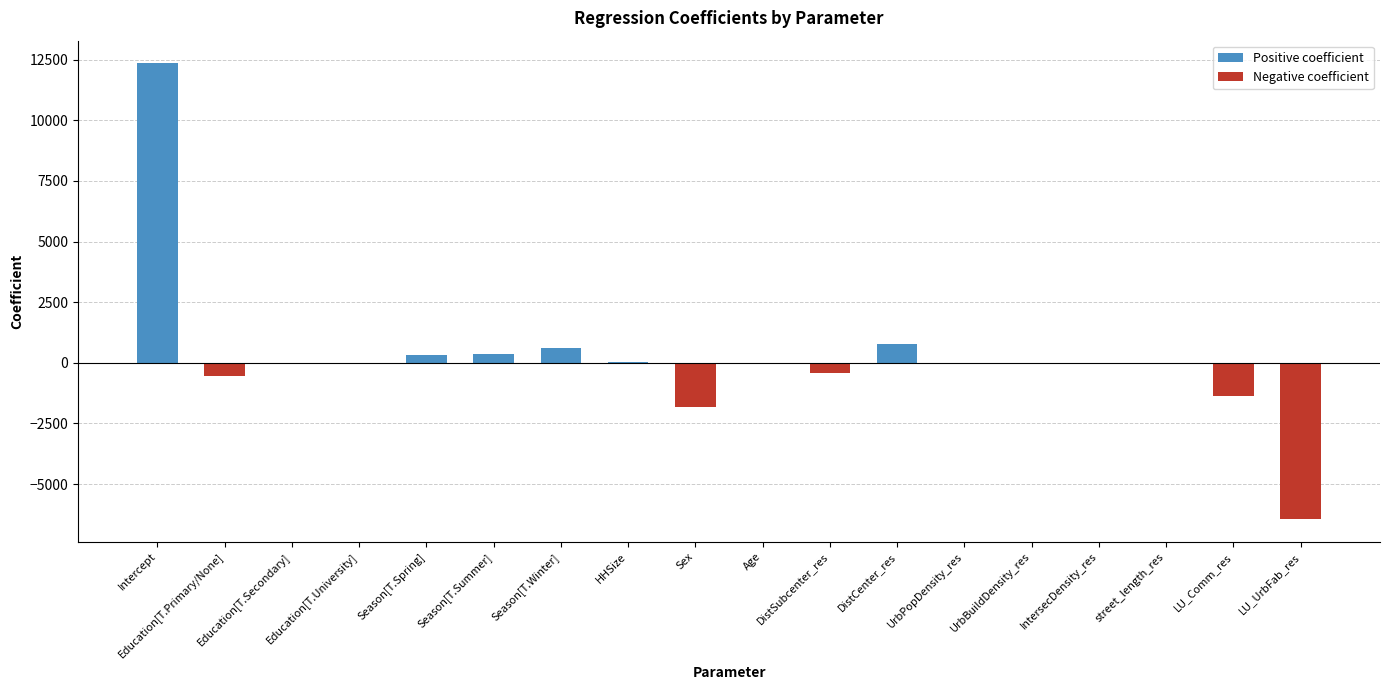

Which series has the widest spread of values?

Positive coefficient